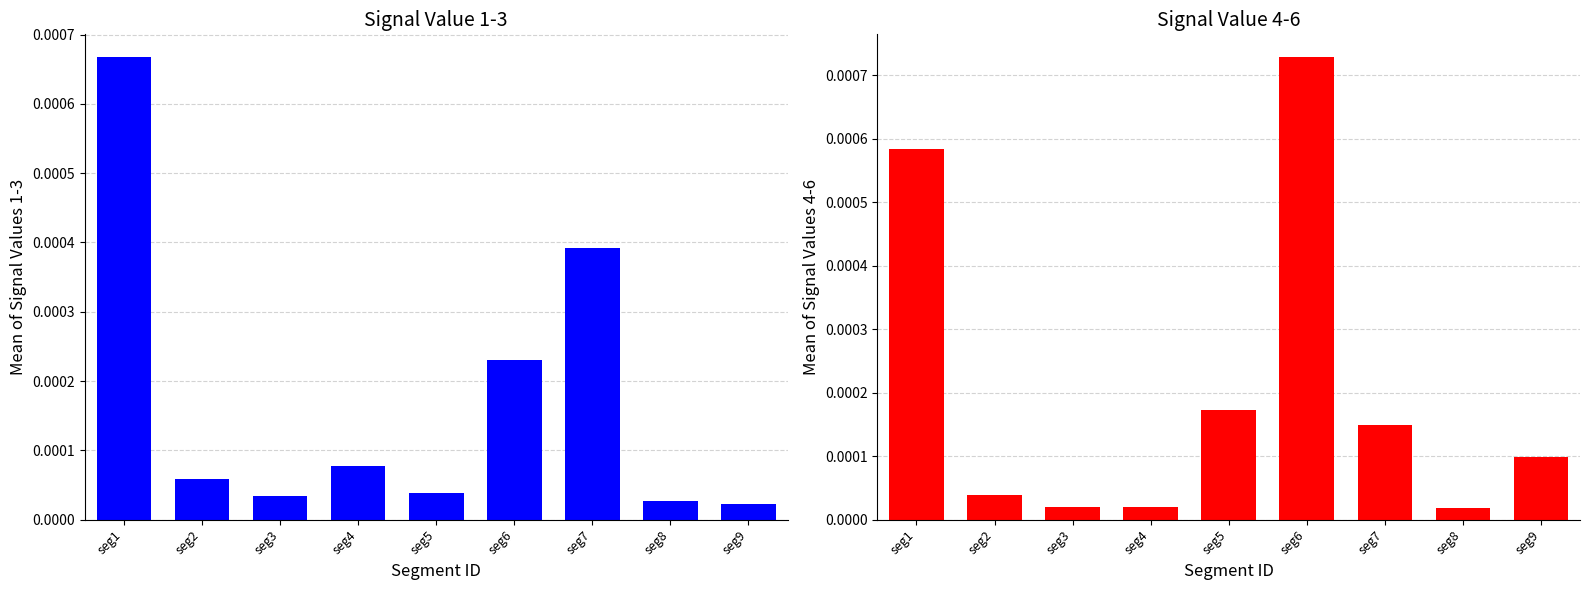

Which series has the largest total across all categories?

Signal_Value_4-6